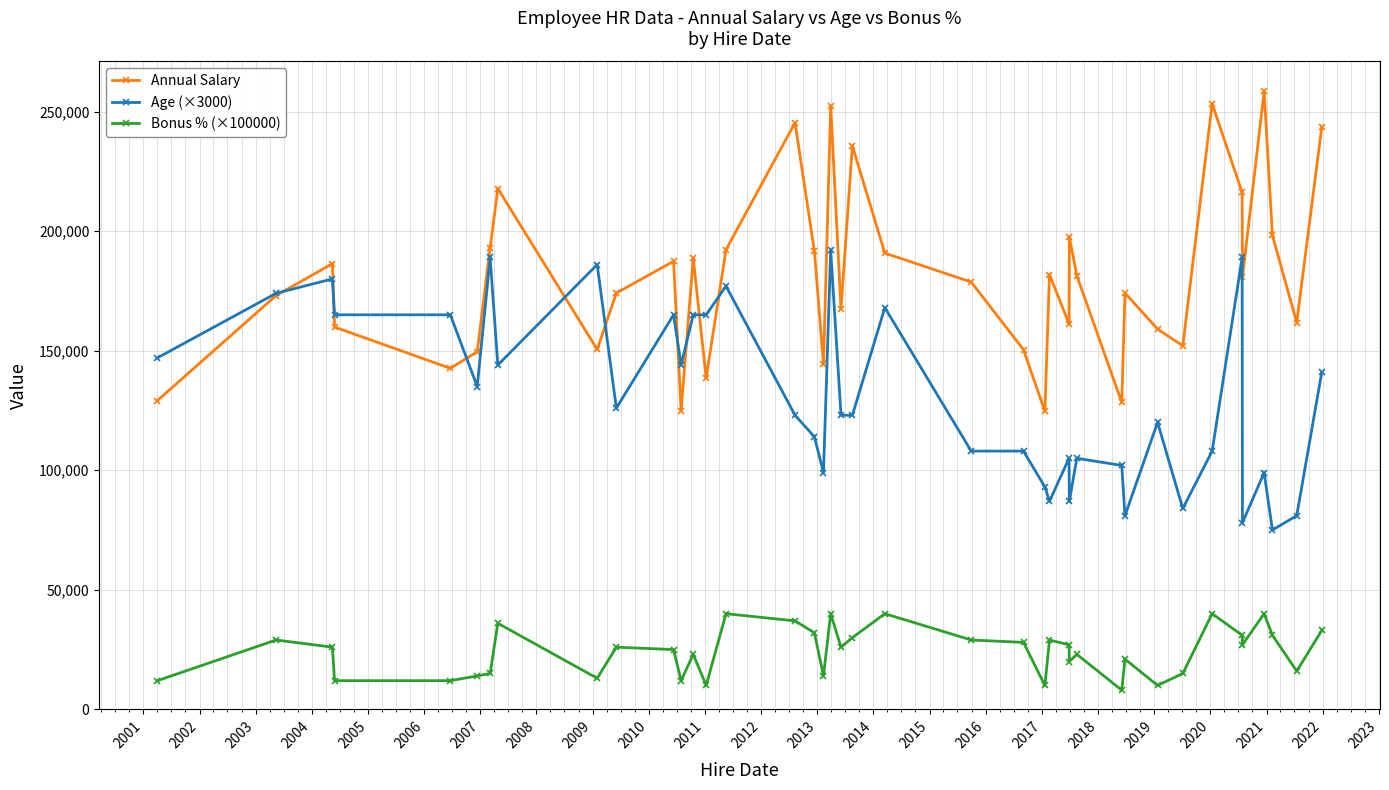

True or false: Bonus % (×100000) and Annual Salary intersect in this chart.

False